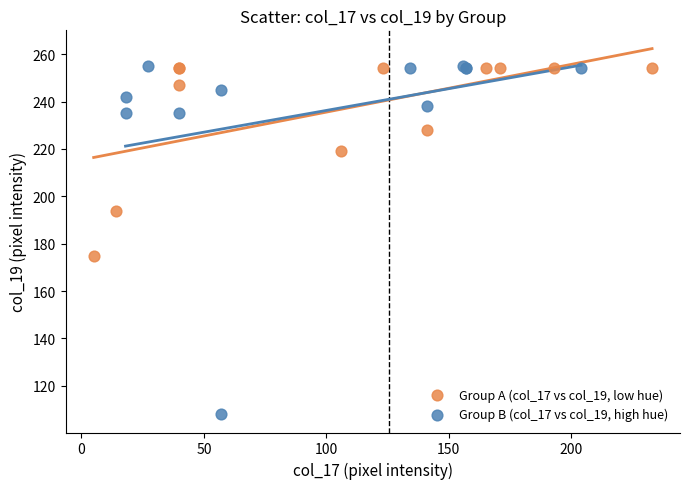

Which series reaches the minimum Y coordinate?

Group B (col_17 vs col_19, high hue)